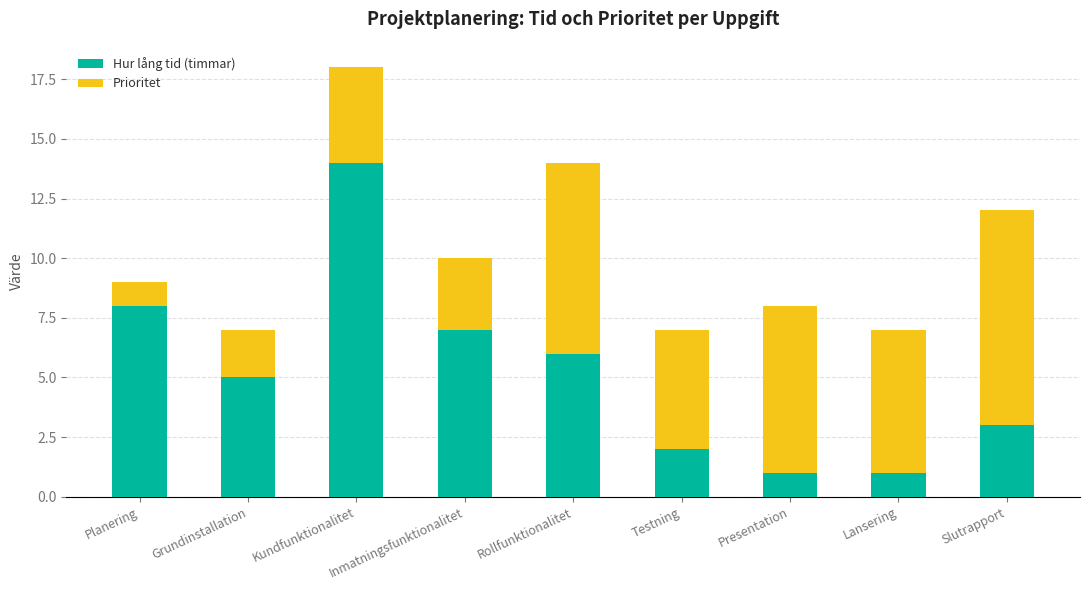

What is the sum of the Hur lång tid (timmar) values at Presentation and Testning?

3